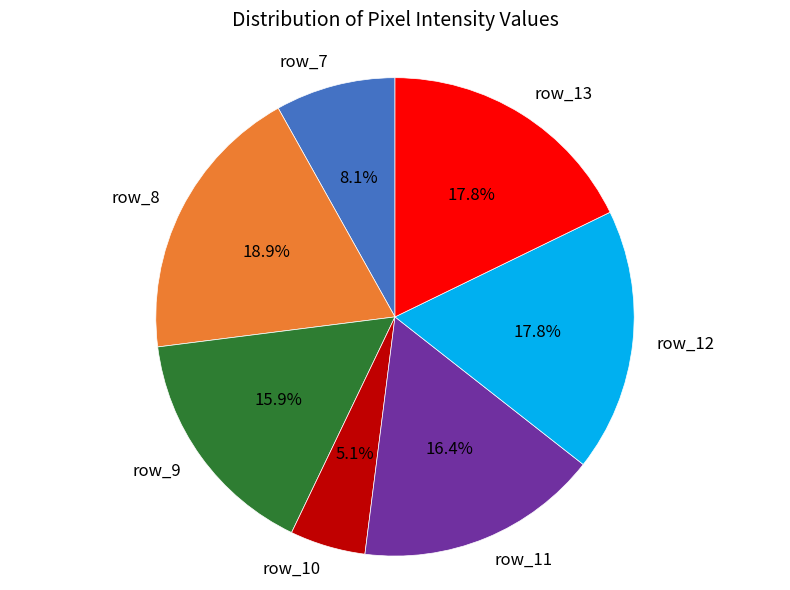

How many slices are in this pie chart?

7